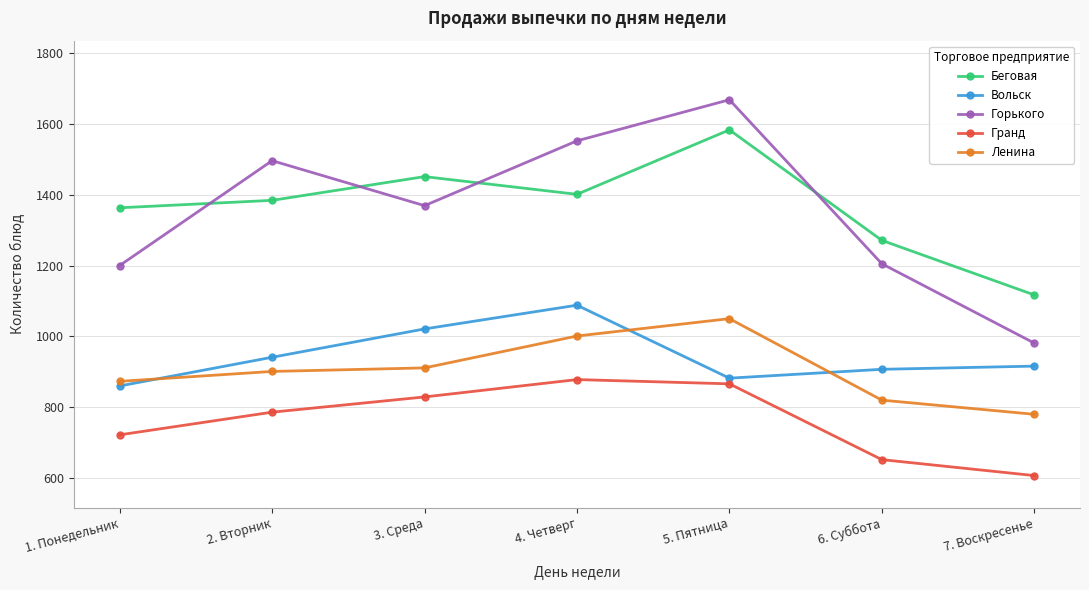

Is this an area chart (filled region under the line)?

No